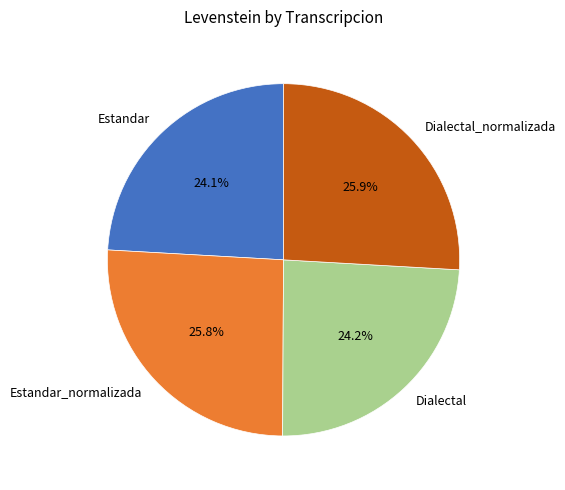

Between Estandar_normalizada and Dialectal, which is larger?

Estandar_normalizada